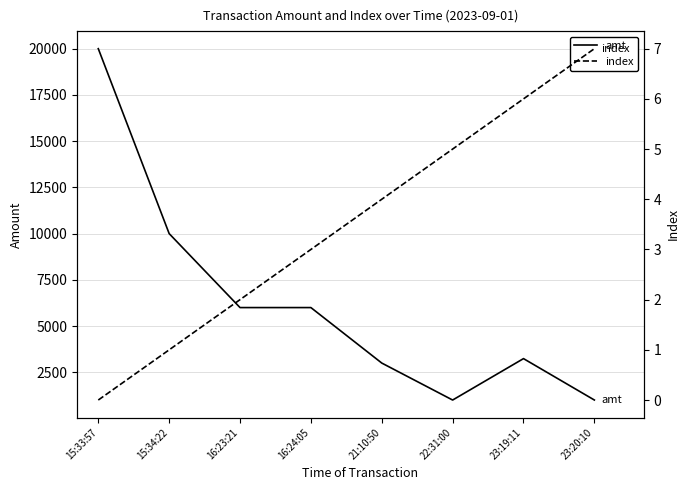

The value of amt at 23:20:10 is 1448. True or false?

False